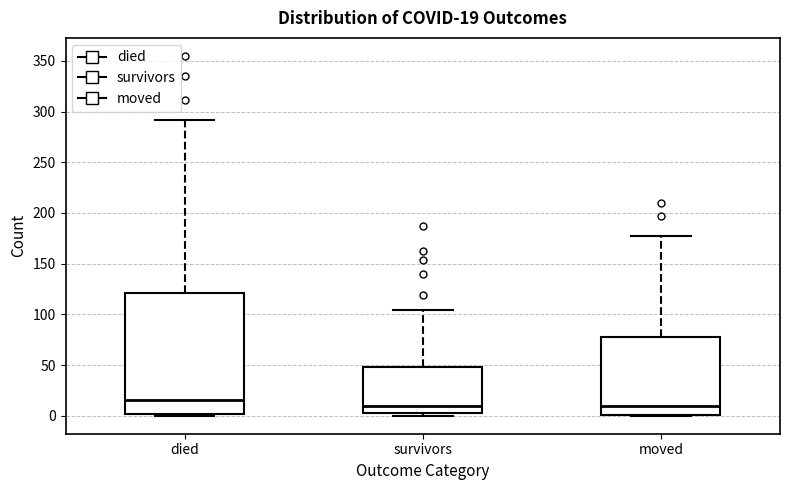

Comparing the boxes themselves (not the whiskers), which one is the tallest?

died